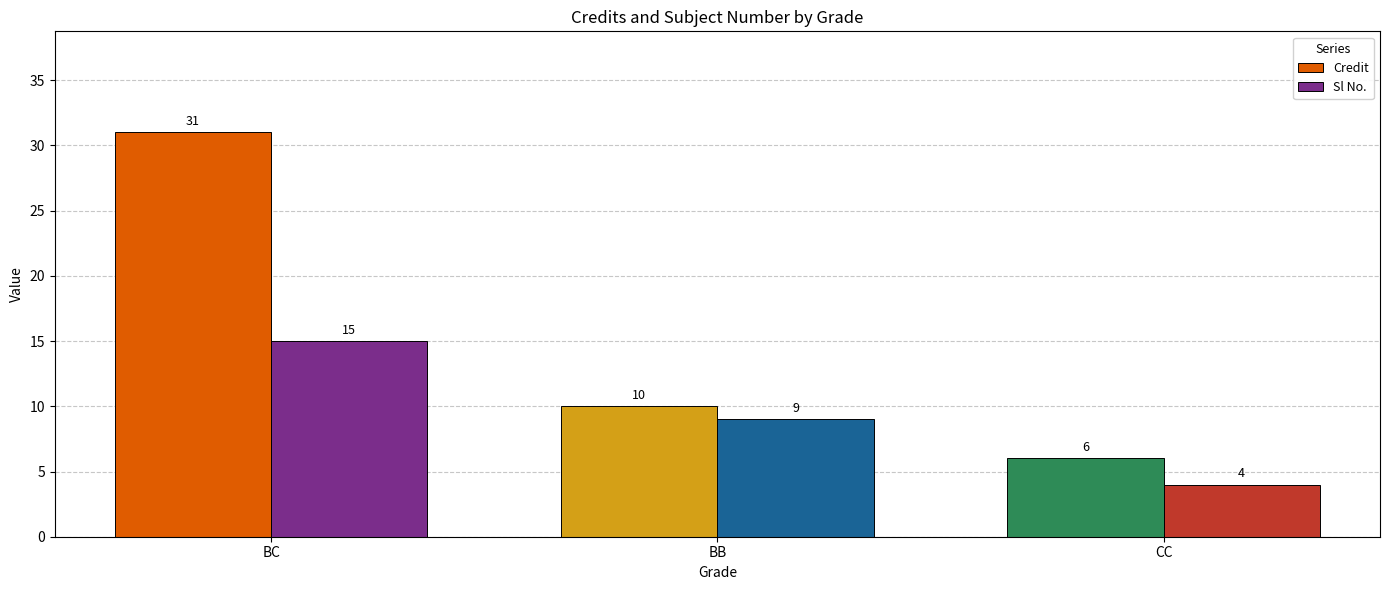

How many Sl No. values are between 4 and 15?

3